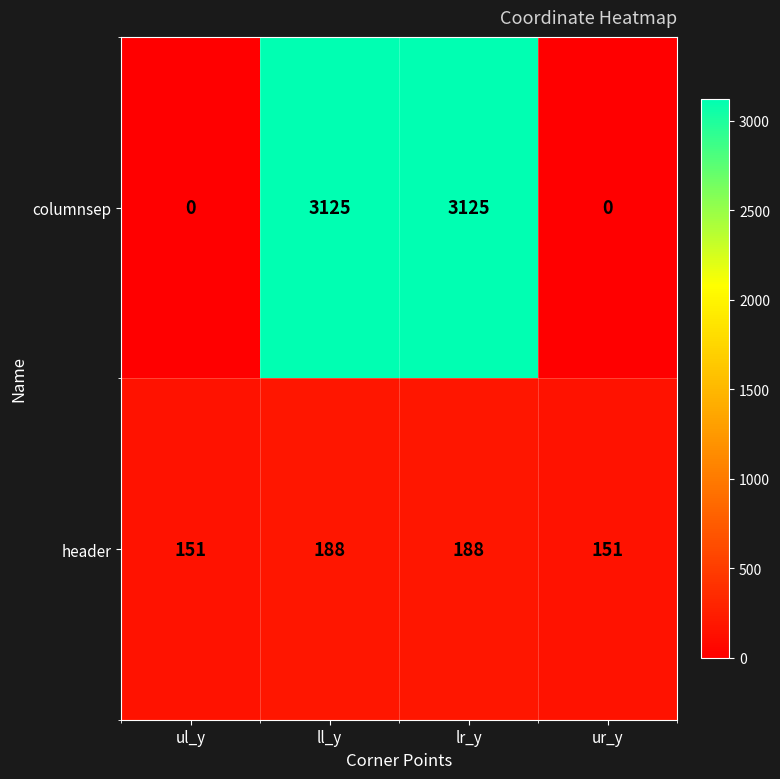

What is the maximum value for columnsep?

3125